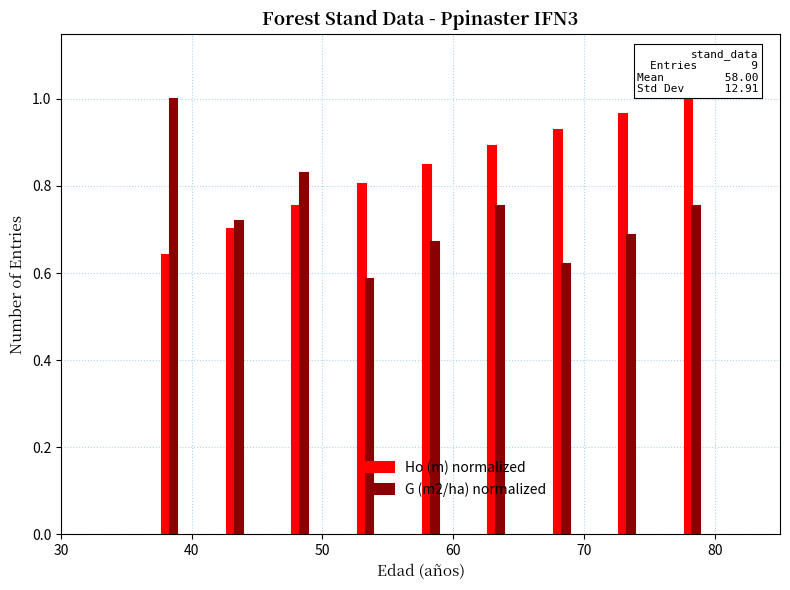

At how many categories does at least one series exceed 0?

9